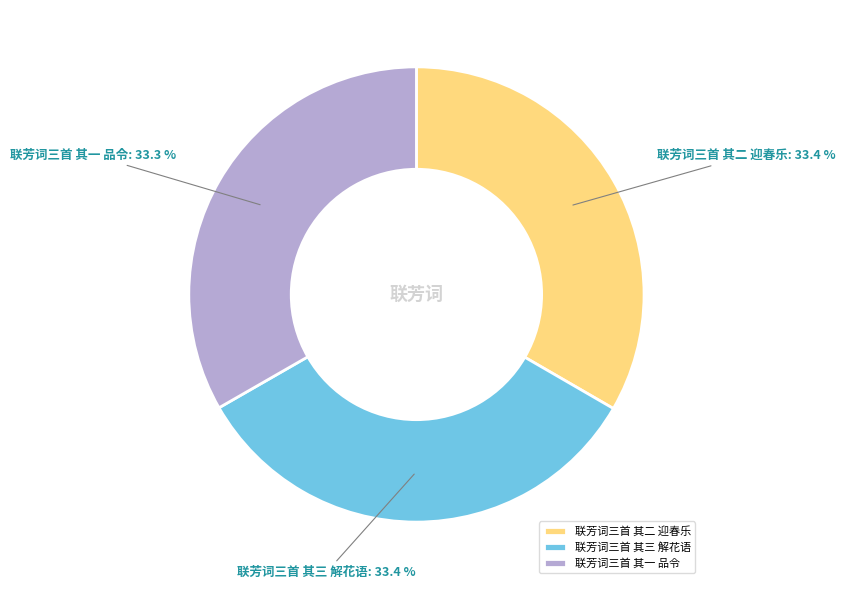

Is there any slice that represents more than half of the pie?

No